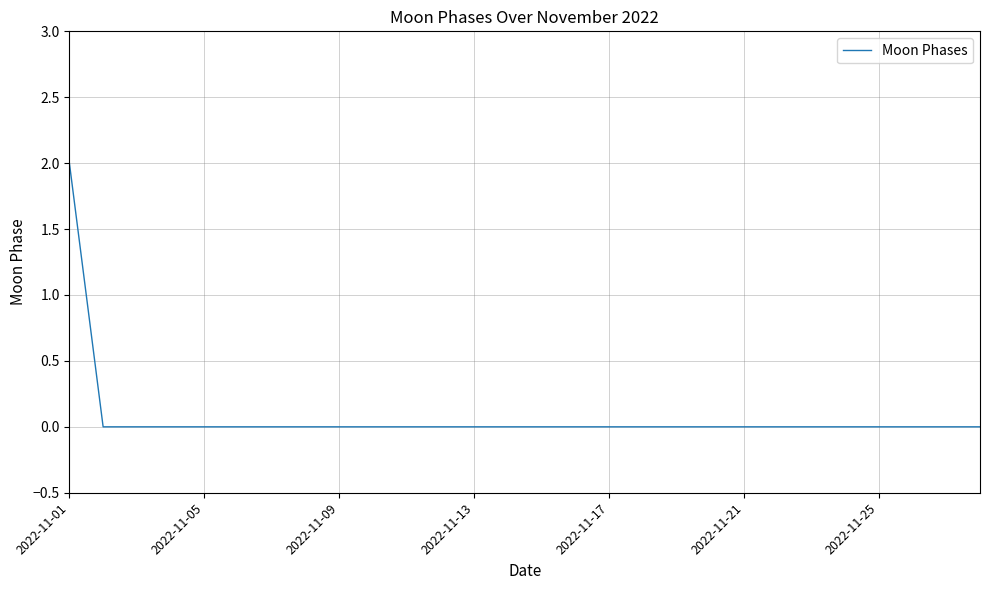

Does the chart display data point markers on the line(s)?

No